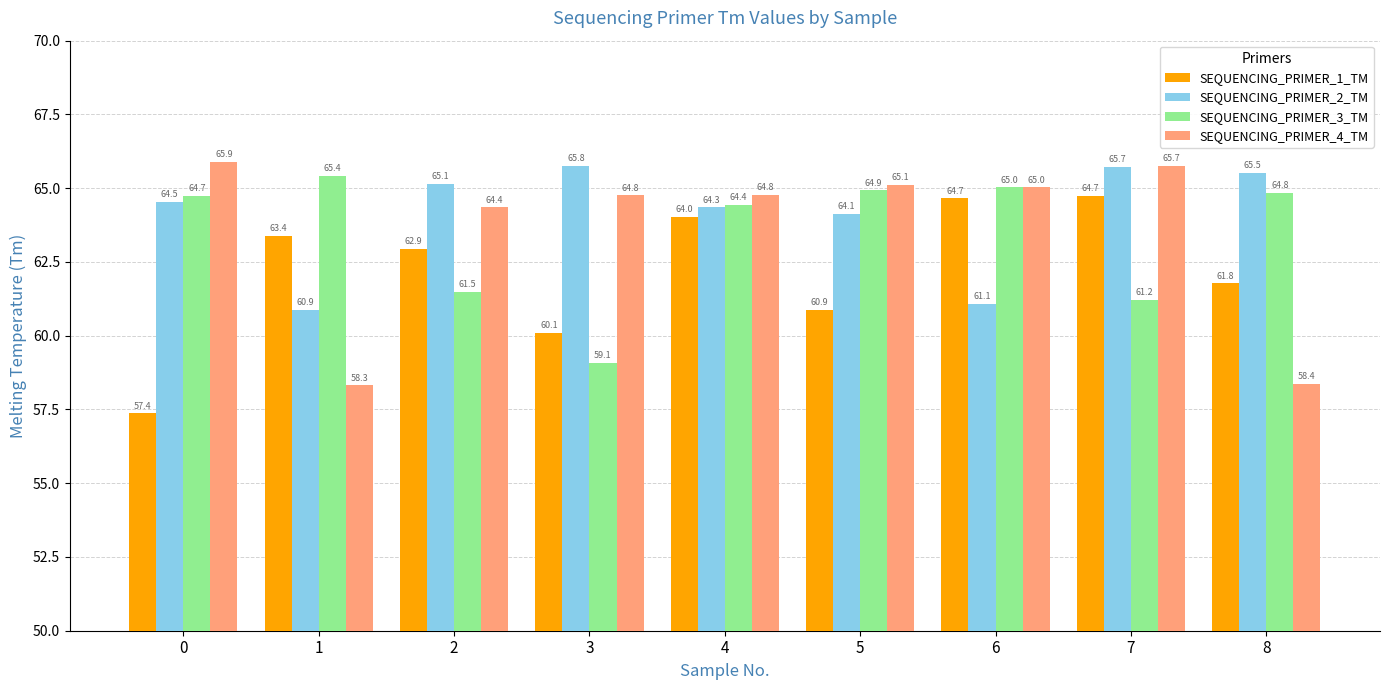

How many data points in SEQUENCING_PRIMER_3_TM are above 64?

6